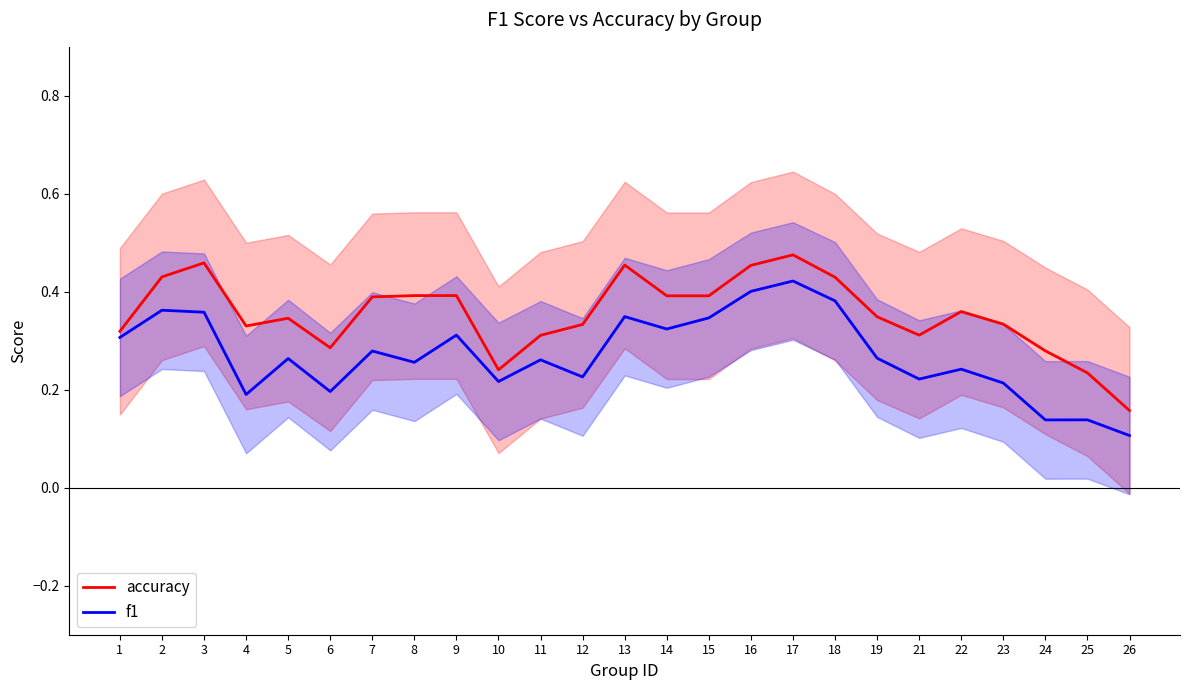

Reading left to right, extract all data points from this chart.

accuracy: 1=0.3	2=0.4	3=0.5	4=0.3	5=0.3	6=0.3	7=0.4	8=0.4	9=0.4	10=0.2	11=0.3	12=0.3	13=0.5	14=0.4	15=0.4	16=0.5	17=0.5	18=0.4	19=0.3	21=0.3	22=0.4	23=0.3	24=0.3	25=0.2	26=0.2
f1: 1=0.3	2=0.4	3=0.4	4=0.2	5=0.3	6=0.2	7=0.3	8=0.3	9=0.3	10=0.2	11=0.3	12=0.2	13=0.3	14=0.3	15=0.3	16=0.4	17=0.4	18=0.4	19=0.3	21=0.2	22=0.2	23=0.2	24=0.1	25=0.1	26=0.1